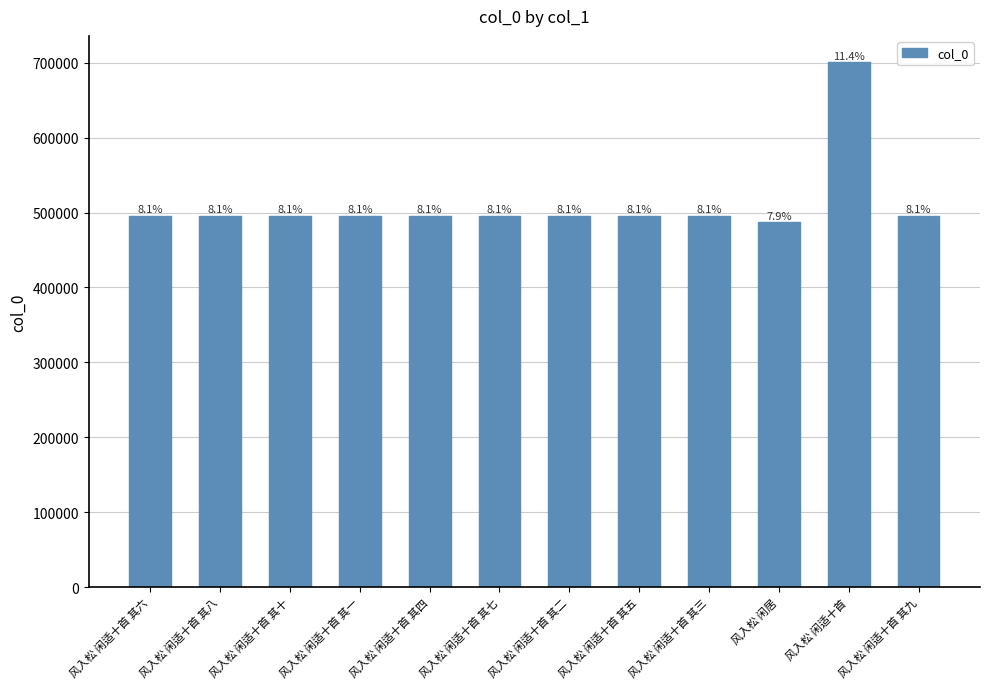

What is the difference between the maximum and minimum values?

213817